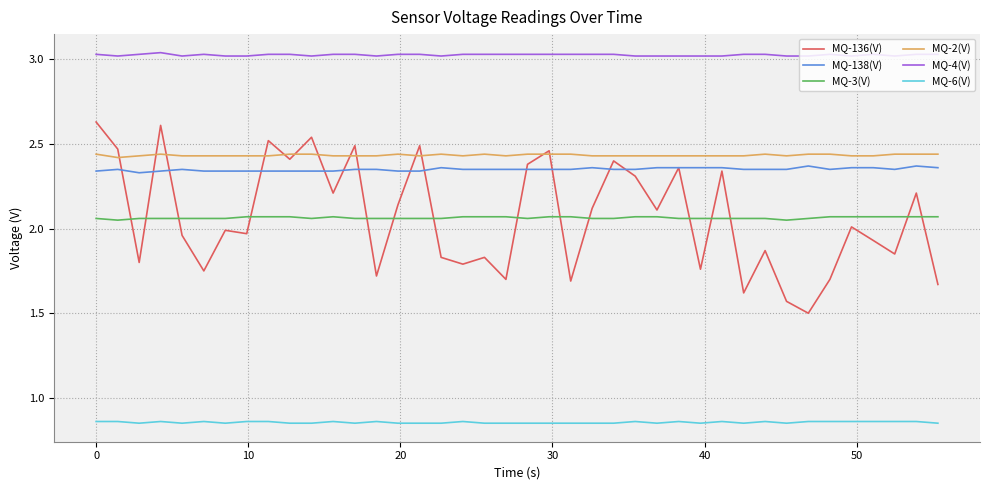

True or false: MQ-136(V) and MQ-4(V) intersect in this chart.

False